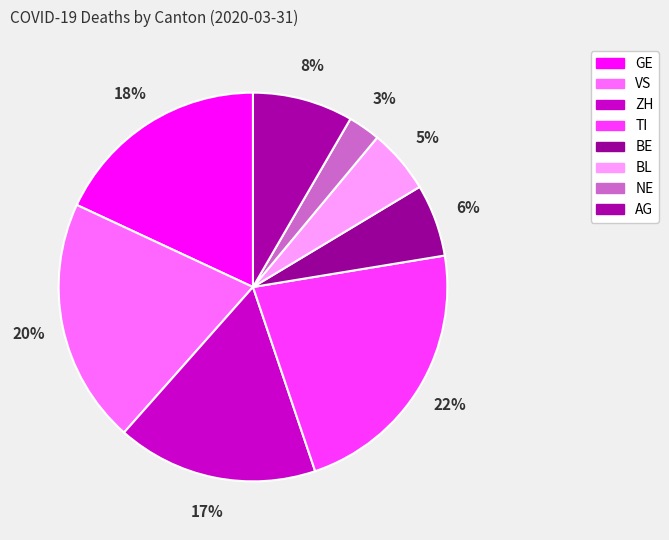

Is there a majority slice in this chart?

No